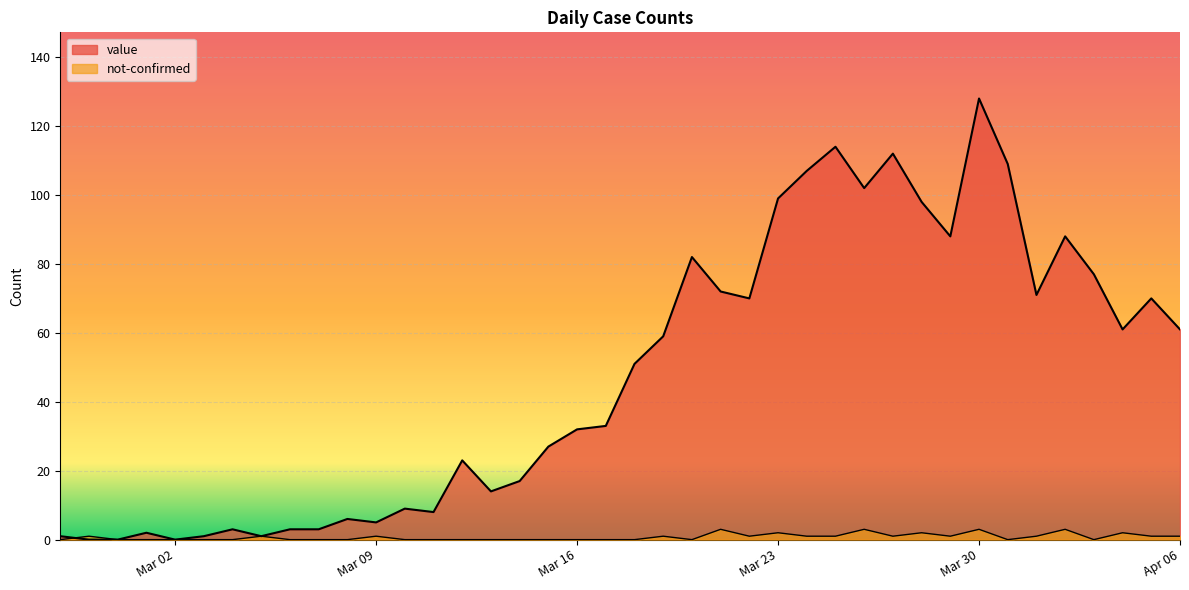

Rank the categories by value value from highest to lowest.

2020-03-30, 2020-03-25, 2020-03-27, 2020-03-31, 2020-03-24, 2020-03-26, 2020-03-23, 2020-03-28, 2020-03-29, 2020-04-02, 2020-03-20, 2020-04-03, 2020-03-21, 2020-04-01, 2020-03-22, 2020-04-05, 2020-04-04, 2020-04-06, 2020-03-19, 2020-03-18, 2020-03-17, 2020-03-16, 2020-03-15, 2020-03-12, 2020-03-14, 2020-03-13, 2020-03-10, 2020-03-11, 2020-03-08, 2020-03-09, 2020-03-04, 2020-03-06, 2020-03-07, 2020-03-01, 2020-02-27, 2020-03-03, 2020-03-05, 2020-02-28, 2020-02-29, 2020-03-02